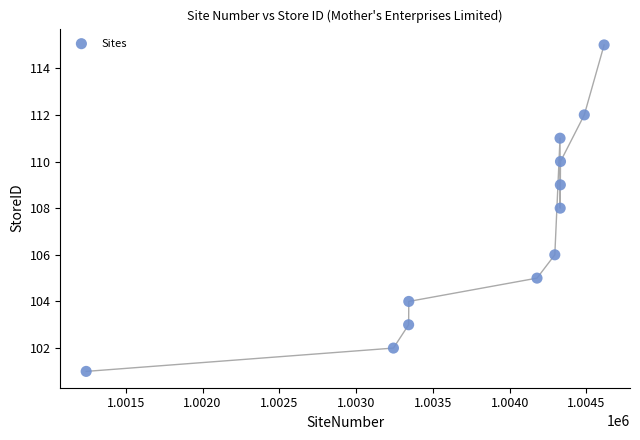

What is the average X value?

1003838